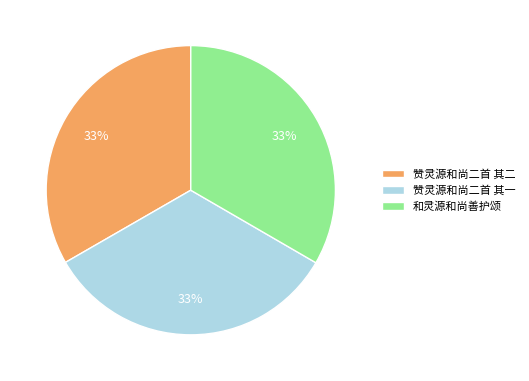

What is the ratio of the value at 和灵源和尚善护颂 to the value at 赞灵源和尚二首 其一?

1.0